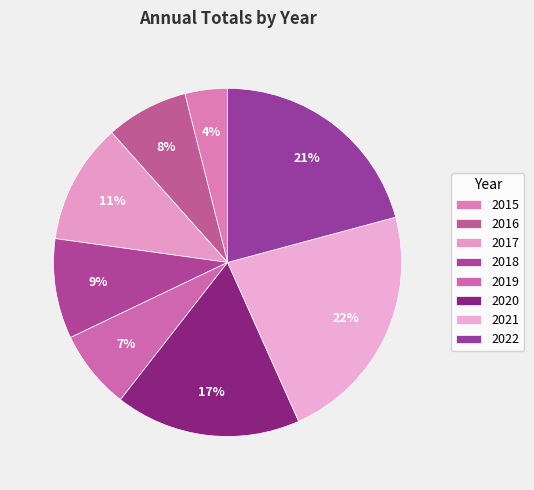

How many segments does this pie chart have?

8